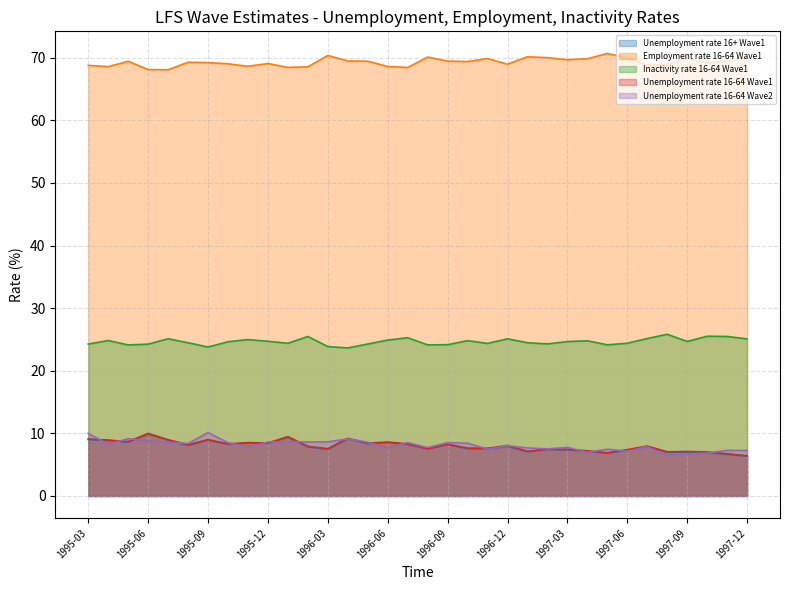

True or false: Employment rate 16-64 Wave1 has more than 0 interior local peaks.

True